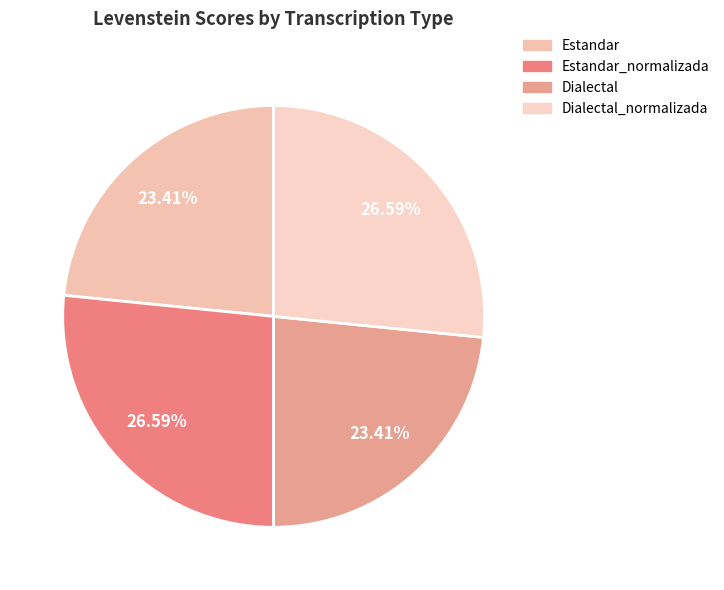

Which slice is the largest?

Estandar_normalizada